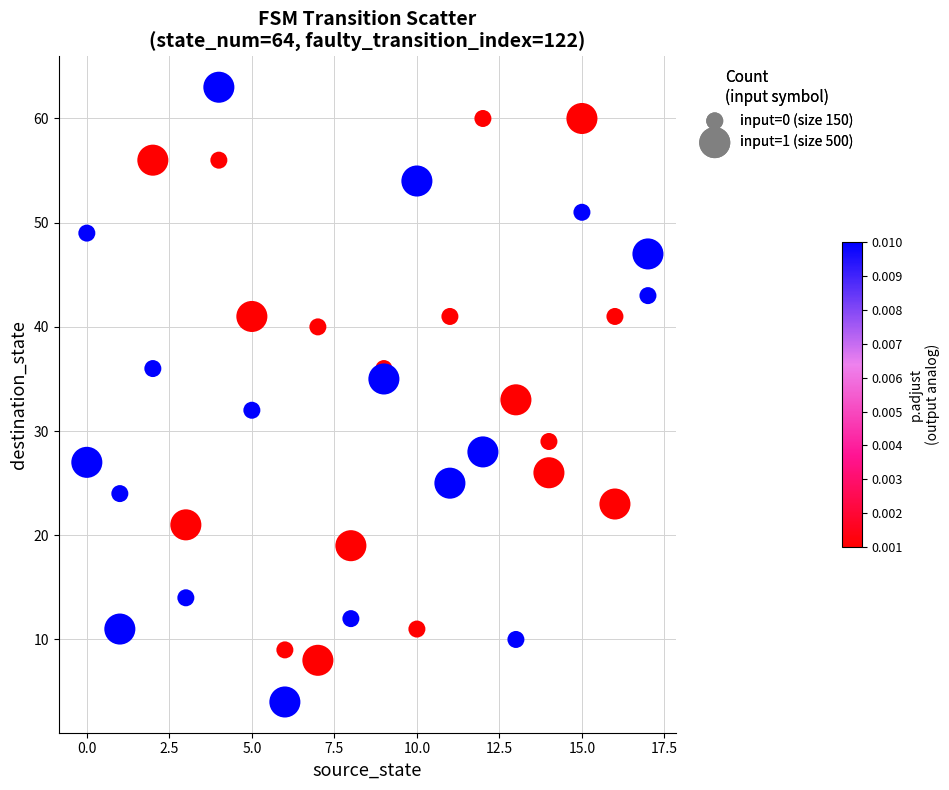

What is the range of X values (max minus min)?

17